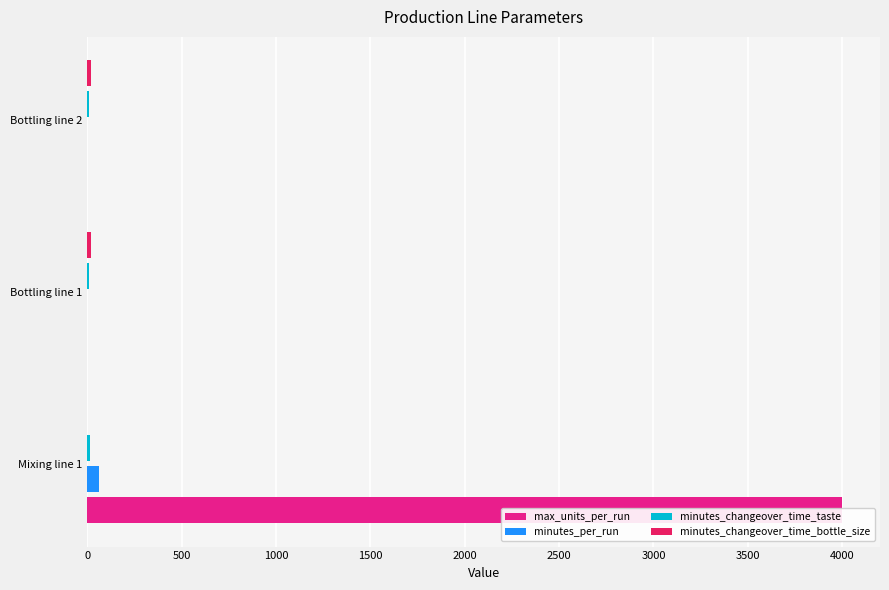

Which series has the largest range (max minus min)?

max_units_per_run